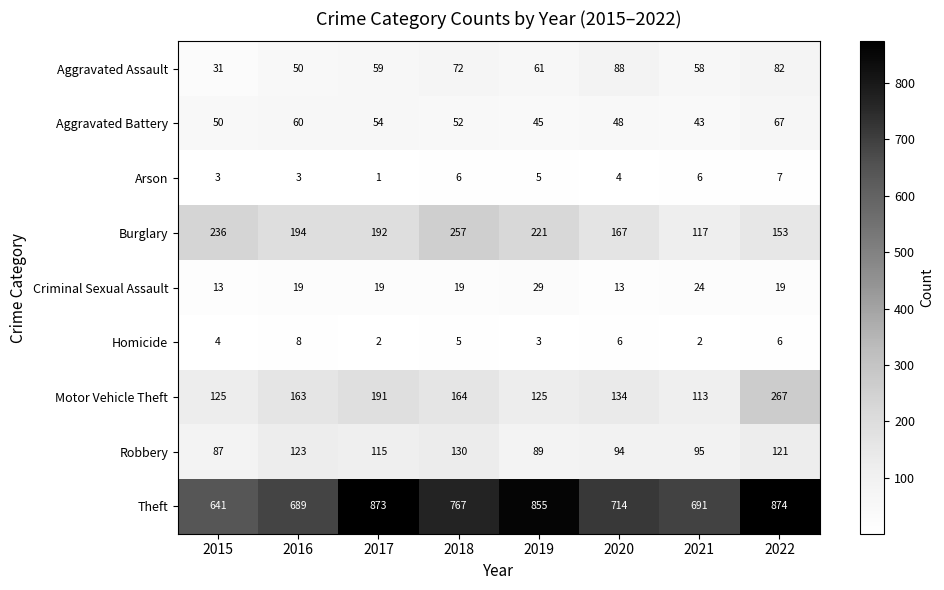

At which label is Burglary closest to 187?

2017